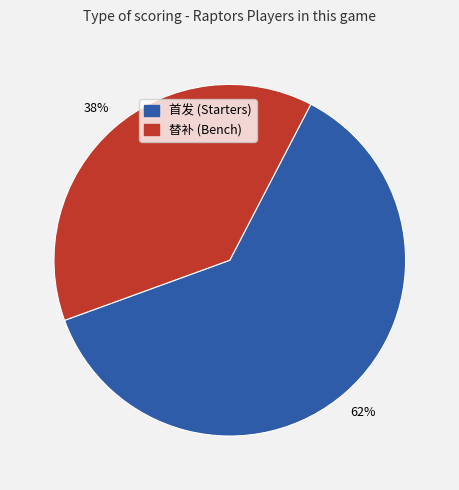

To the nearest percent, what is the difference between the largest and smallest slice percentages?

24%